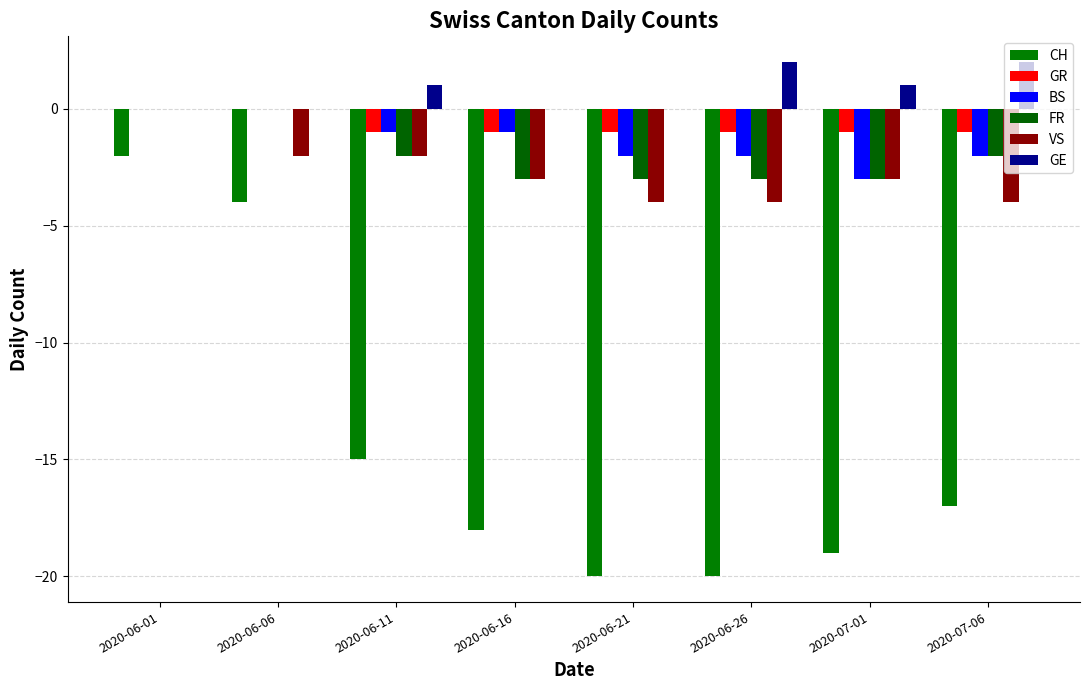

Between 2020-06-21 and 2020-06-26, which series saw the biggest shift?

GE